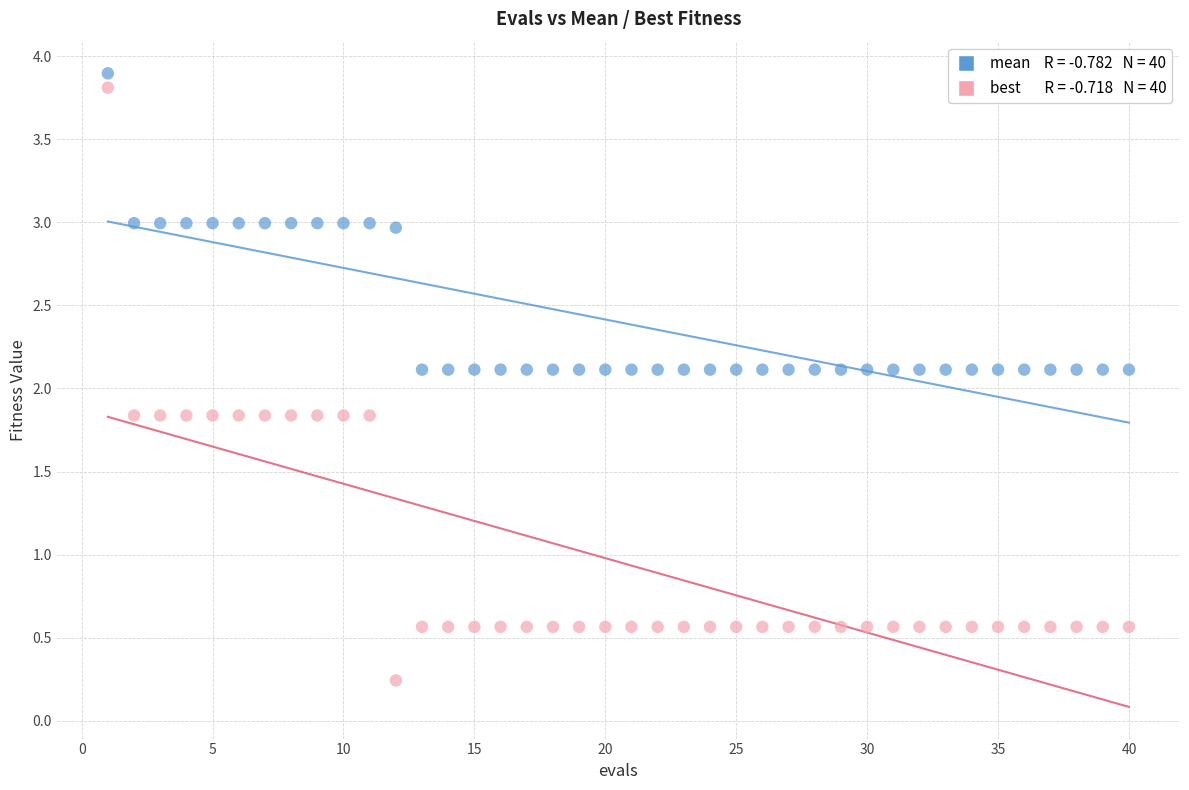

Across all data points, what is the range of Y values (max minus min)?

3.7